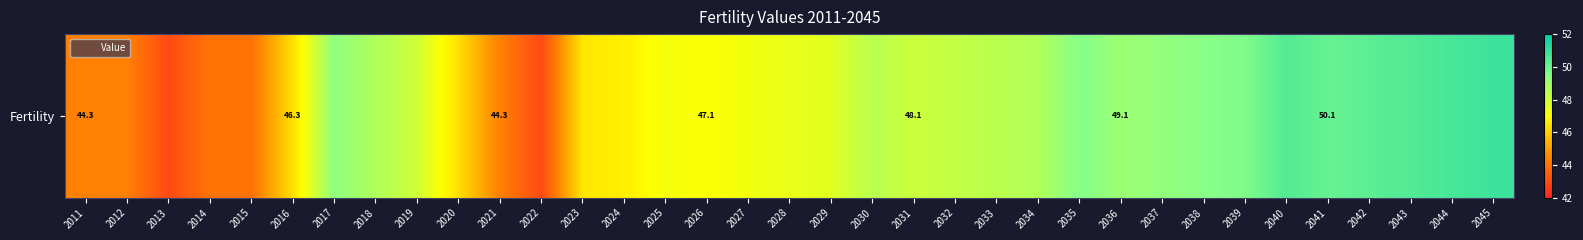

What is the sum of the values at 2041 and 2039?

99.8